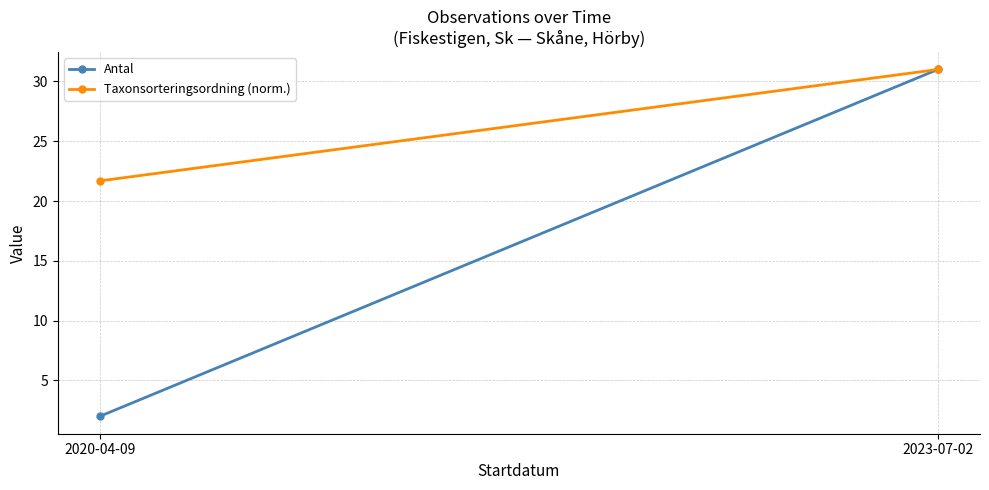

List the labels in order of Taxonsorteringsordning (norm.) value, largest first.

2023-07-02, 2020-04-09